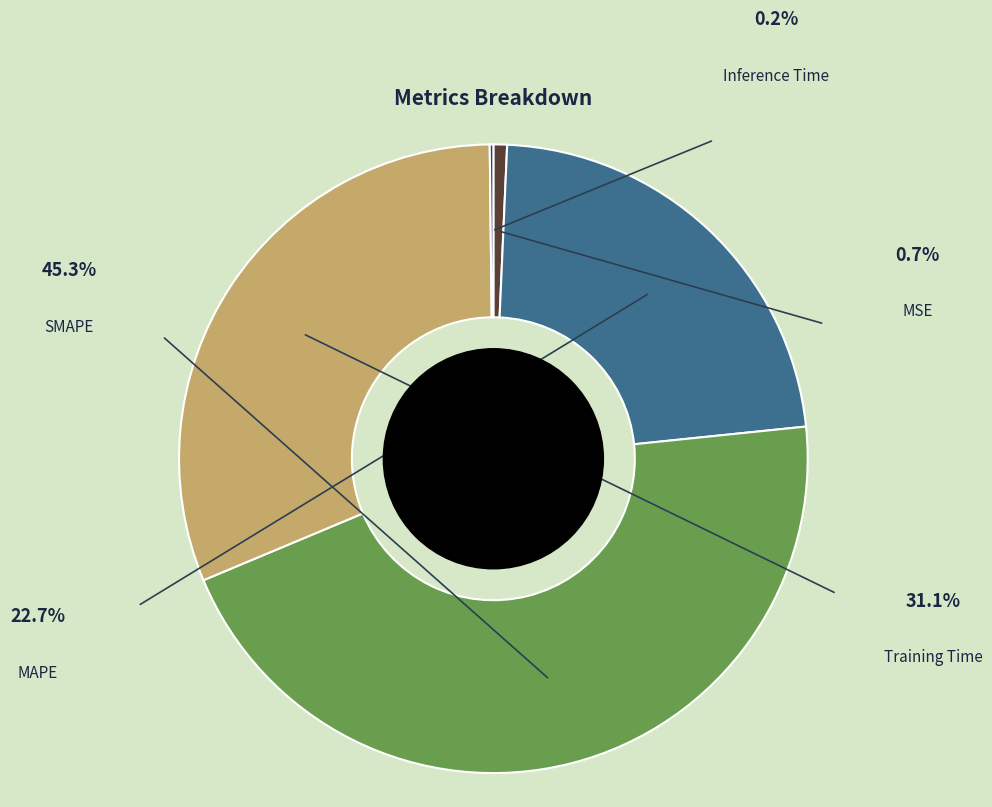

Does Training Time represent more than half of the total?

No